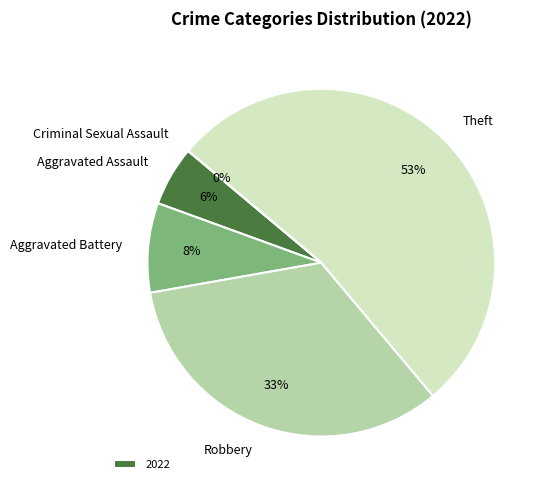

What is the ratio of the value at Aggravated Assault to the value at Robbery?

0.2